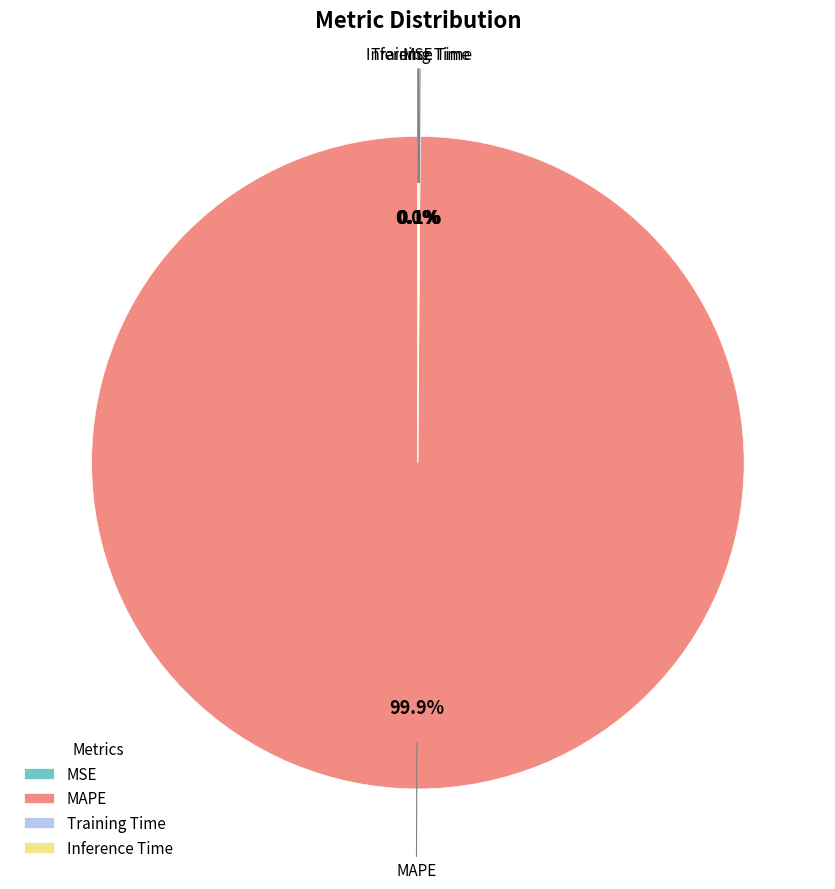

Is there any slice that represents more than half of the pie?

Yes